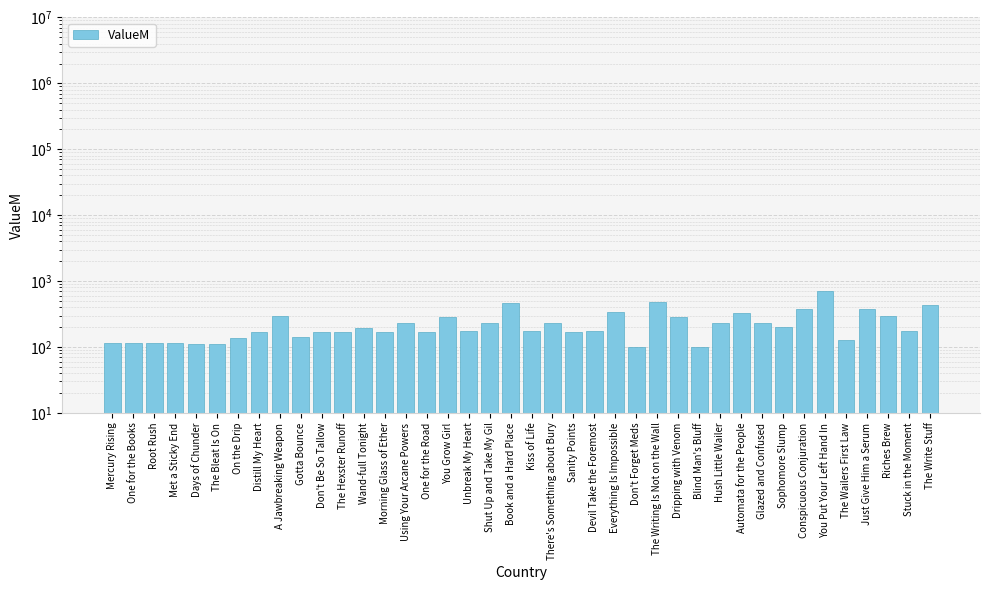

List the labels in order of value, smallest first.

Don't Forget Meds, Blind Man's Bluff, Days of Chunder, The Bleat Is On, Mercury Rising, One for the Books, Root Rush, Met a Sticky End, The Wailers First Law, On the Drip, Gotta Bounce, One for the Road, Distill My Heart, The Hexster Runoff, Morning Glass of Ether, Don't Be So Tallow, Sanity Points, Kiss of Life, Devil Take the Foremost, Unbreak My Heart, Stuck in the Moment, Wand-full Tonight, Sophomore Slump, Glazed and Confused, Using Your Arcane Powers, Shut Up and Take My Gil, Hush Little Wailer, There's Something about Bury, Dripping with Venom, You Grow Girl, A Jawbreaking Weapon, Riches Brew, Automata for the People, Everything Is Impossible, Just Give Him a Serum, Conspicuous Conjuration, The Write Stuff, Book and a Hard Place, The Writing Is Not on the Wall, You Put Your Left Hand In